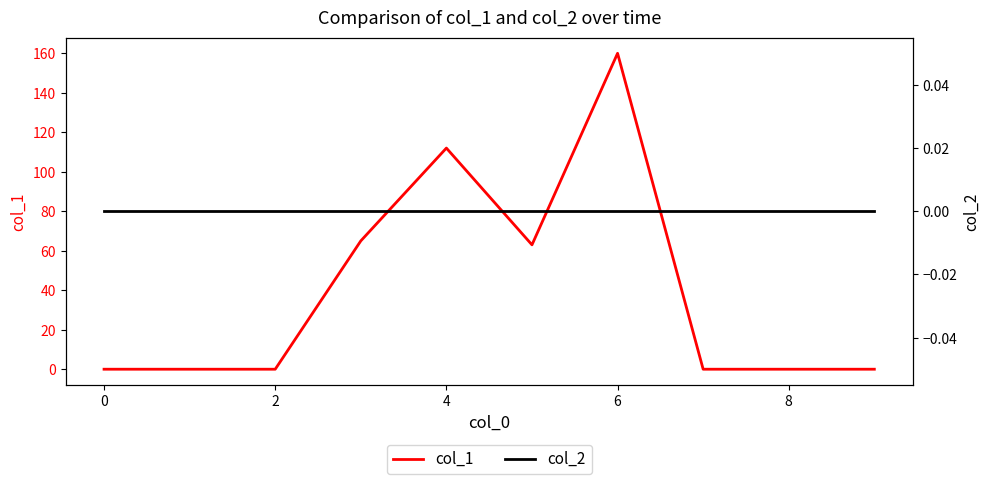

Reading left to right, transcribe all the data shown in this chart.

col_1: 0	0	0	65	112	63	160	0	0	0
col_2: 0	0	0	0	0	0	0	0	0	0